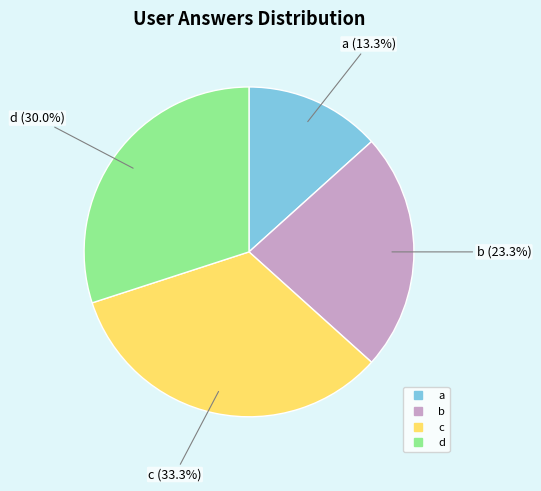

Combined, what portion of the pie is b and c?

56.7%